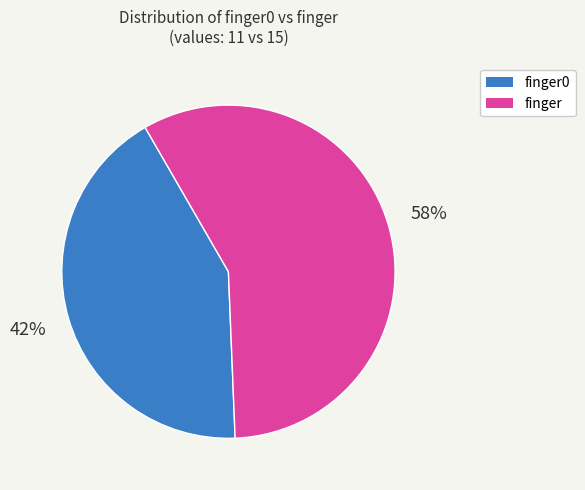

To the nearest percent, what portion does finger represent?

58%